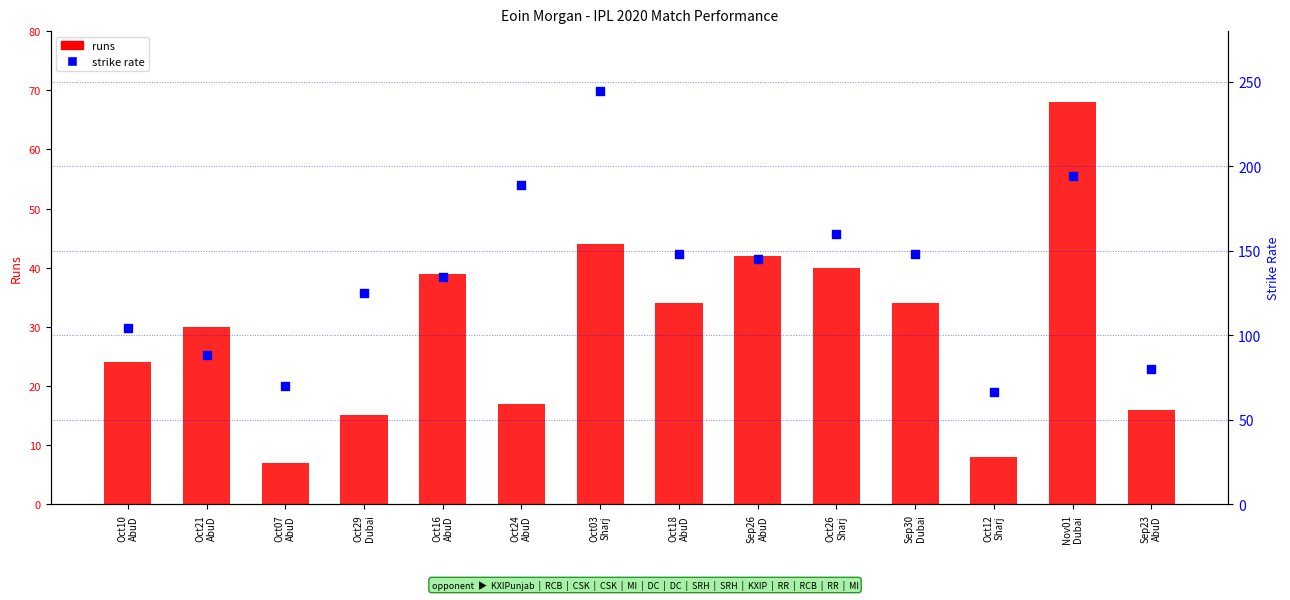

Which series contains the highest Y value?

sr